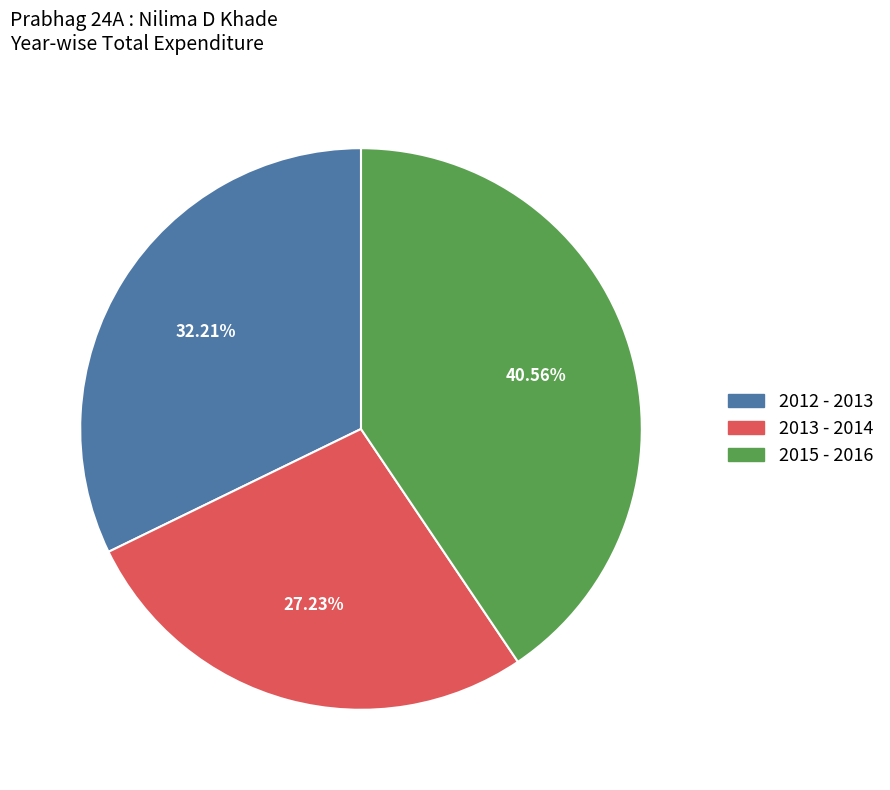

To the nearest percent, what is the combined percentage of 2015 - 2016 and 2012 - 2013?

73%